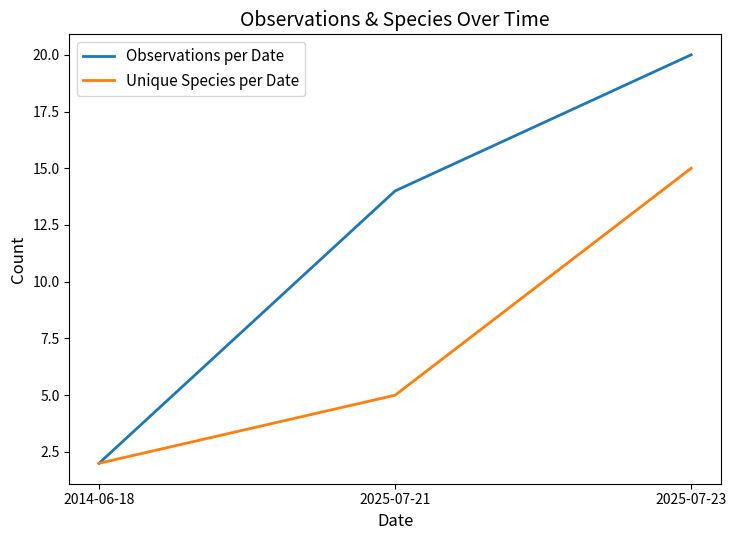

Which category has the lowest value across all series?

2014-06-18